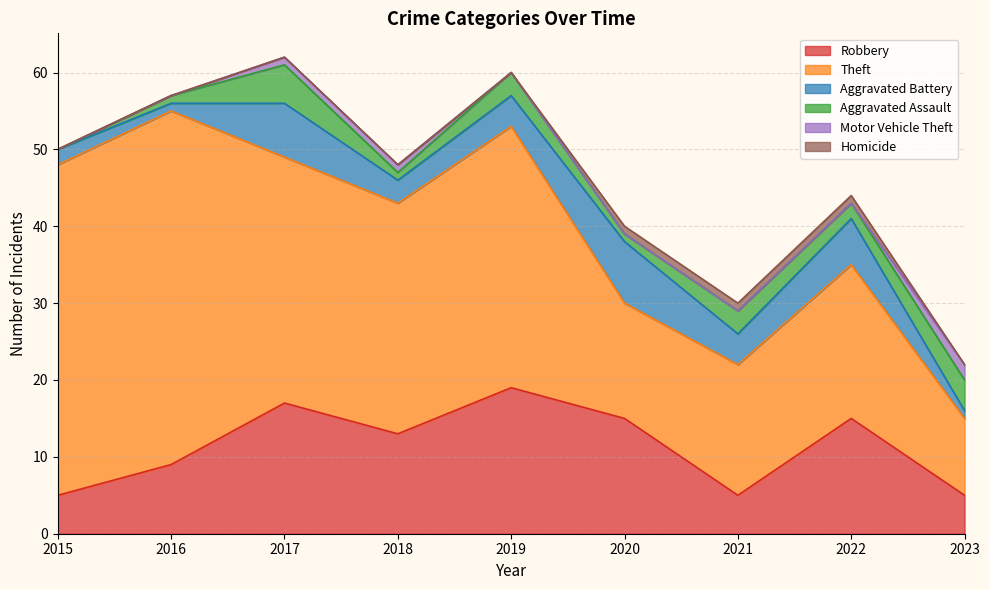

Which category has the highest value across all series?

2016